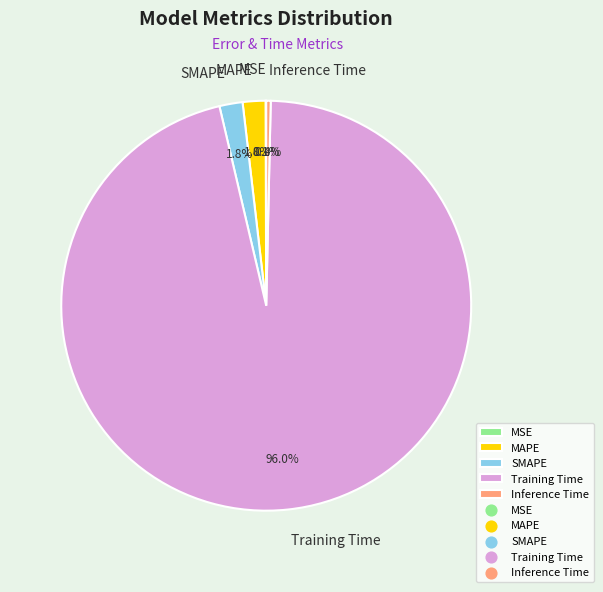

To the nearest percent, what is the difference between the Training Time and SMAPE slice percentages?

94%